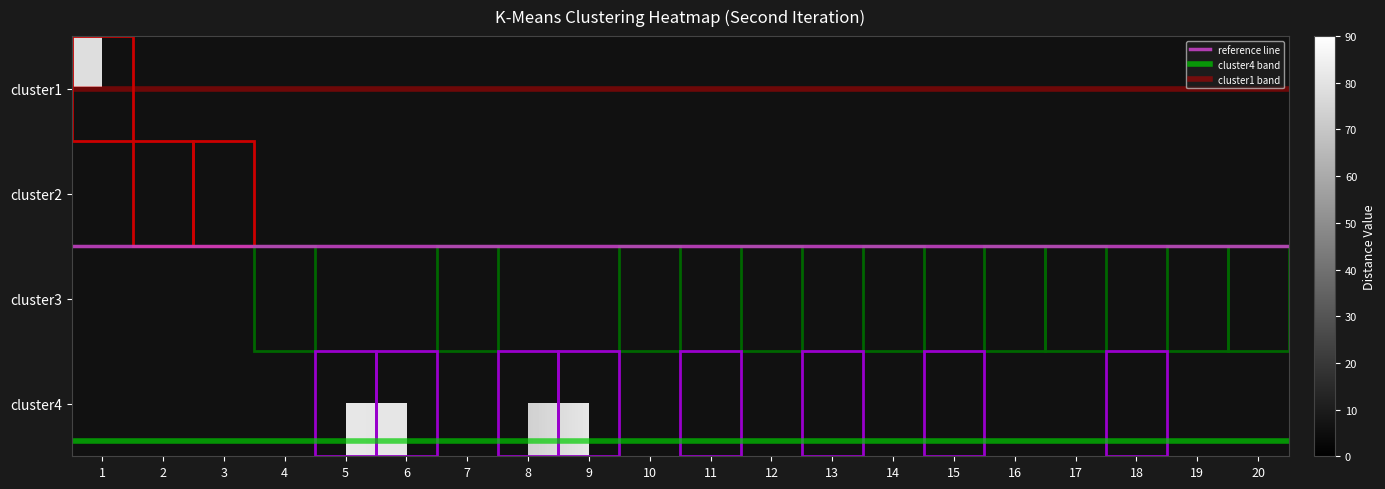

What is the difference between the 4 values at 17 and 8?

73.5